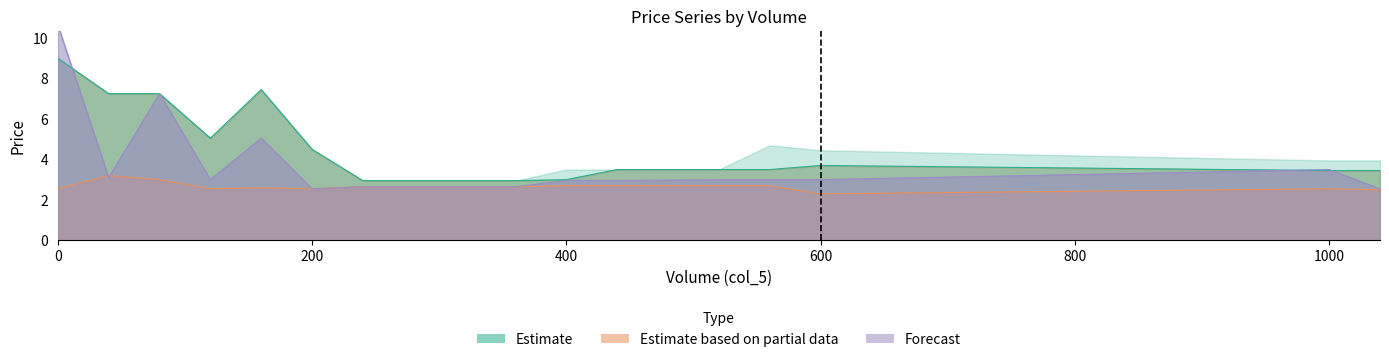

What is the approximate value of col_7_upper at 120?

5.0